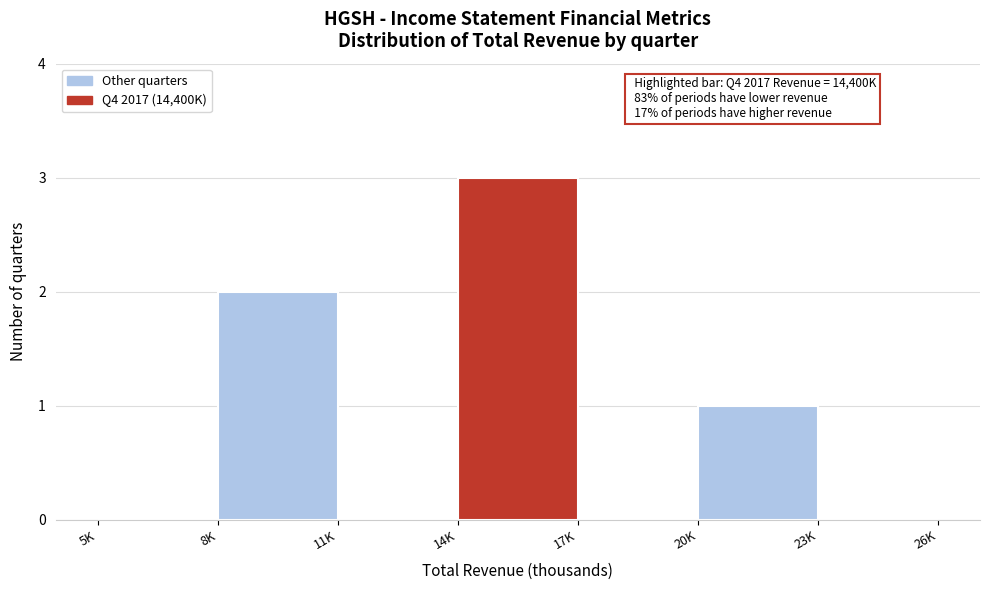

Reading right to left, transcribe all the data shown in this chart.

23K=0	20K=1	17K=0	14K=3	11K=0	8K=2	5K=0